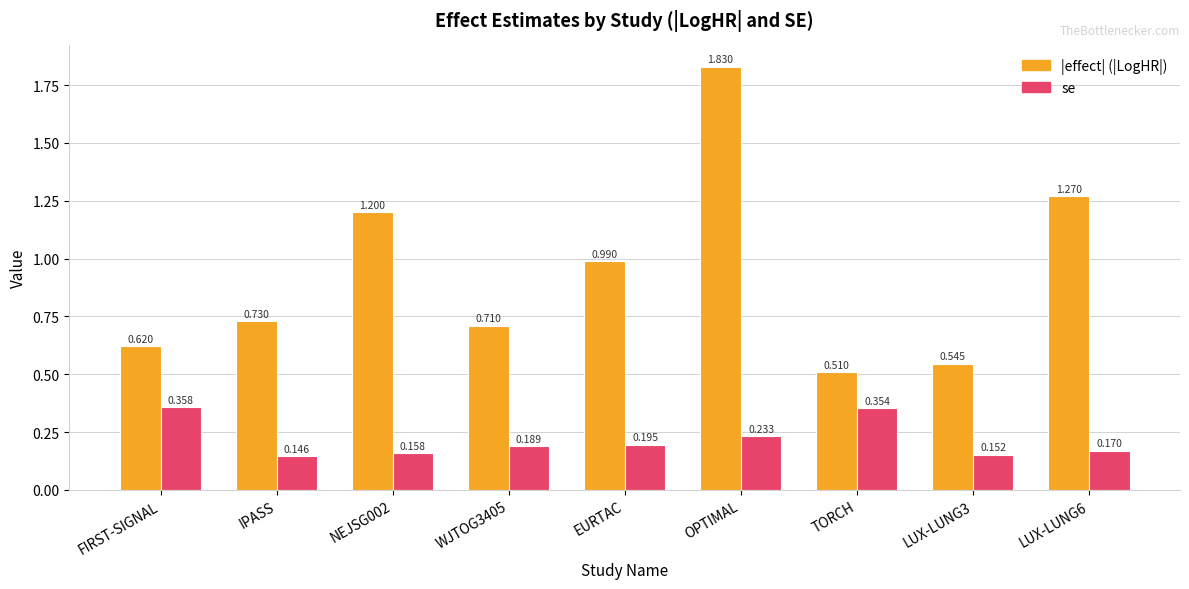

At which label is |effect| (|LogHR|) closest to 1?

EURTAC